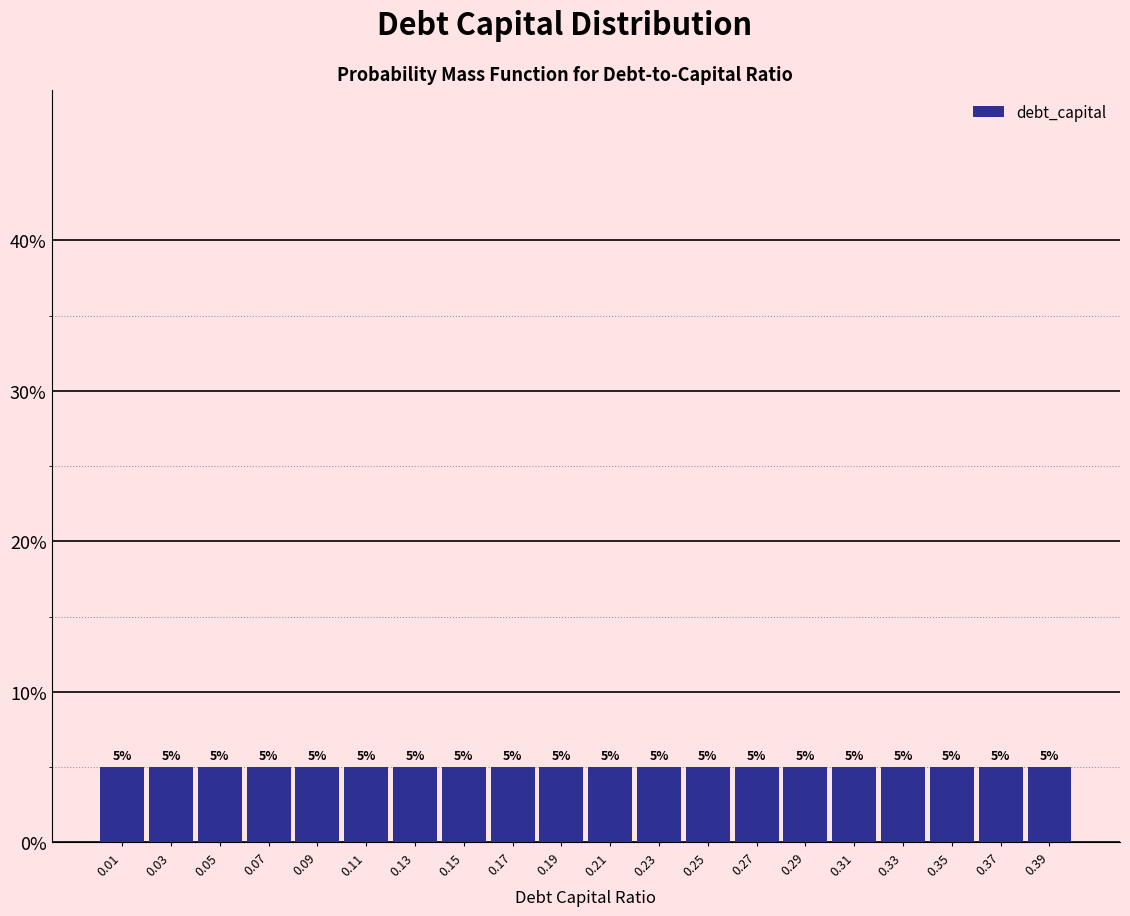

How tall is the bar that spans 0.36 to 0.38 on the x-axis?

5